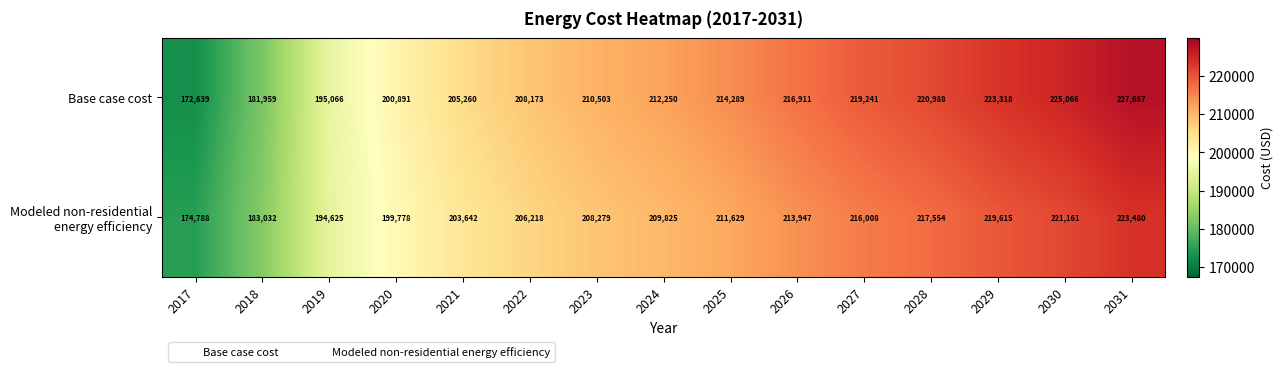

Which series has the largest total across all categories?

Base case cost